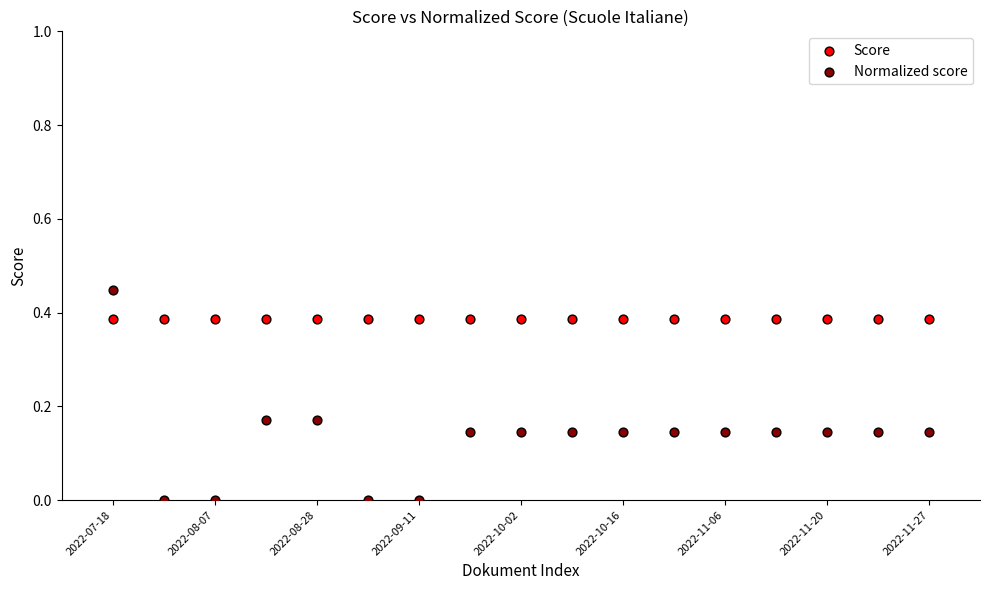

What are all the series names shown in the legend?

Score, Normalized score